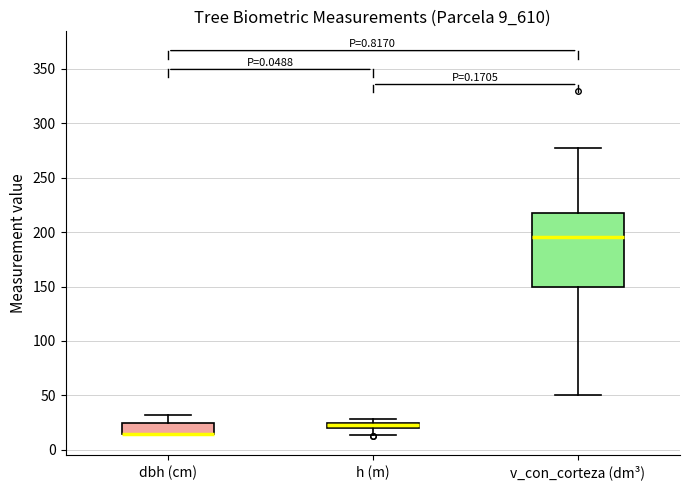

Where is the upper edge of the box for dbh (cm) on the y-axis? The values are not printed on the chart, so give them approximately, as read against the axis.

25